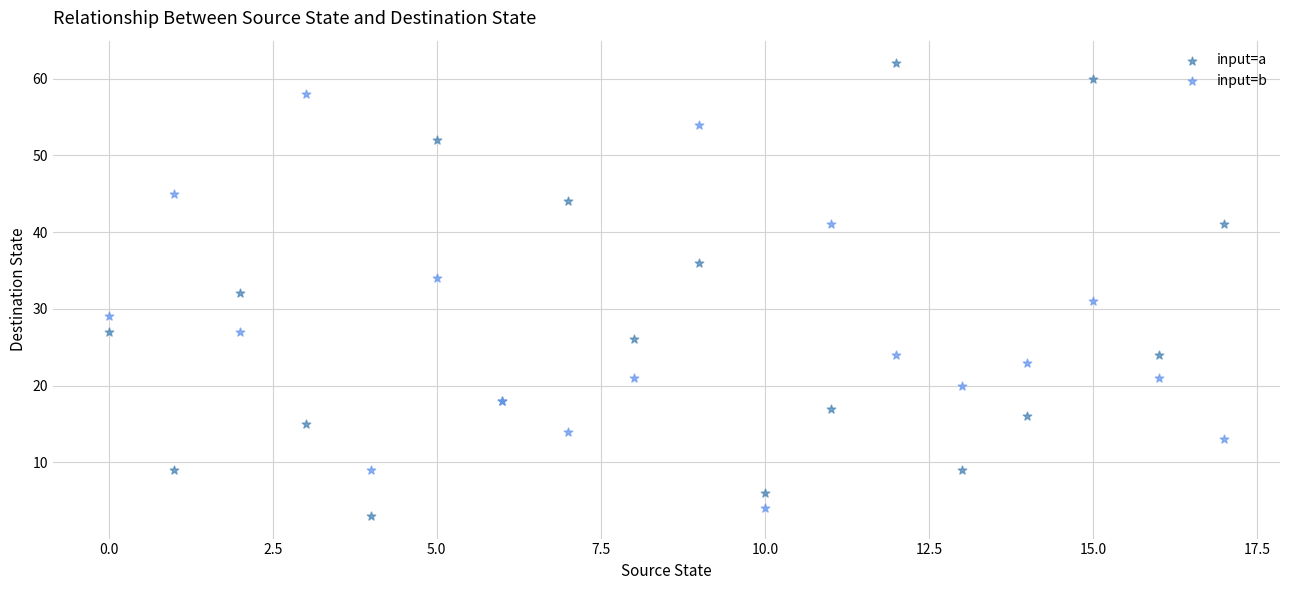

Which series contains the highest Y value?

input=a